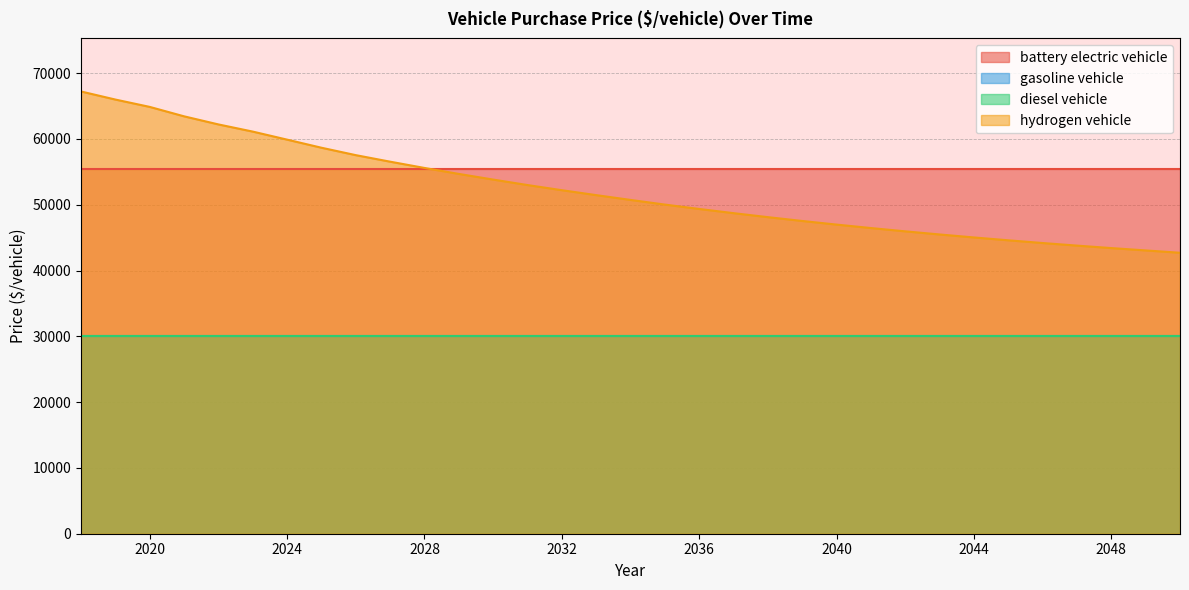

Reading left to right, list all the values displayed in this chart.

battery electric vehicle: 55457.0	55457.0	55457.0	55457.0	55457.0	55457.0	55457.0	55457.0	55457.0	55457.0	55457.0	55457.0	55457.0	55457.0	55457.0	55457.0	55457.0	55457.0	55457.0	55457.0	55457.0	55457.0	55457.0	55457.0	55457.0	55457.0	55457.0	55457.0	55457.0	55457.0	55457.0	55457.0	55457.0
gasoline vehicle: 30000.0	30000.0	30000.0	30000.0	30000.0	30000.0	30000.0	30000.0	30000.0	30000.0	30000.0	30000.0	30000.0	30000.0	30000.0	30000.0	30000.0	30000.0	30000.0	30000.0	30000.0	30000.0	30000.0	30000.0	30000.0	30000.0	30000.0	30000.0	30000.0	30000.0	30000.0	30000.0	30000.0
diesel vehicle: 30000.0	30000.0	30000.0	30000.0	30000.0	30000.0	30000.0	30000.0	30000.0	30000.0	30000.0	30000.0	30000.0	30000.0	30000.0	30000.0	30000.0	30000.0	30000.0	30000.0	30000.0	30000.0	30000.0	30000.0	30000.0	30000.0	30000.0	30000.0	30000.0	30000.0	30000.0	30000.0	30000.0
hydrogen vehicle: 67211.8	65984.7	64868.0	63436.0	62205.0	61115.0	59893.0	58664.0	57536.0	56543.0	55590.0	54683.0	53824.0	52991.0	52209.0	51460.0	50731.0	50023.0	49357.0	48720.0	48112.0	47532.0	46981.0	46457.0	45956.0	45481.0	45027.0	44595.0	44180.0	43787.0	43412.0	43056.0	42699.0